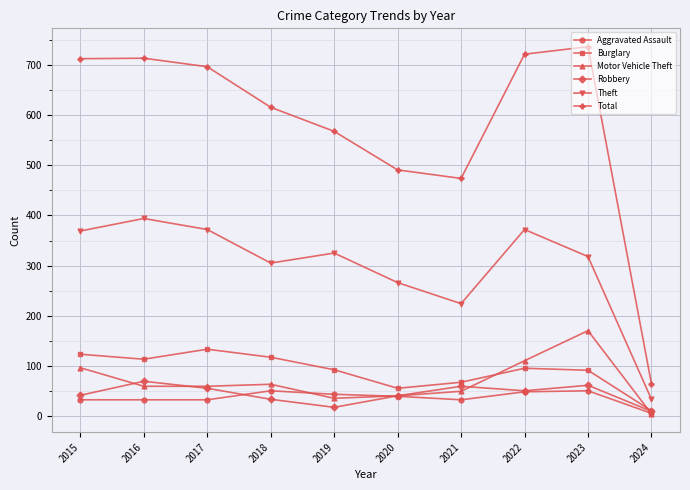

Which series has the largest total across all categories?

Total